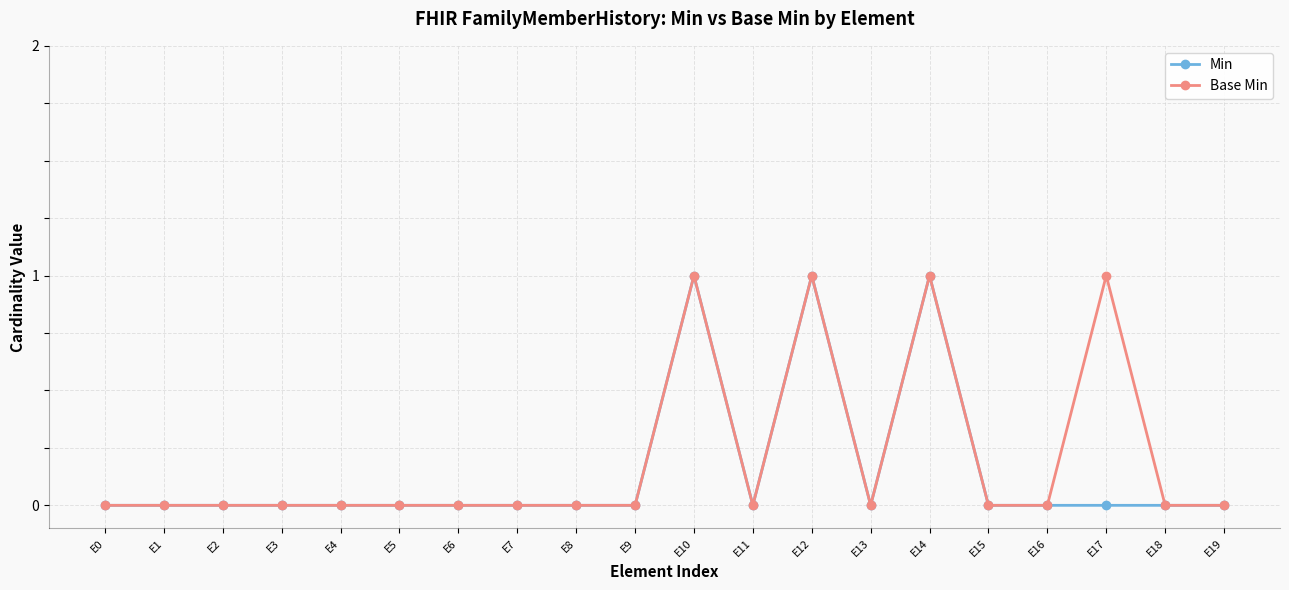

Does the chart display data point markers on the line(s)?

Yes